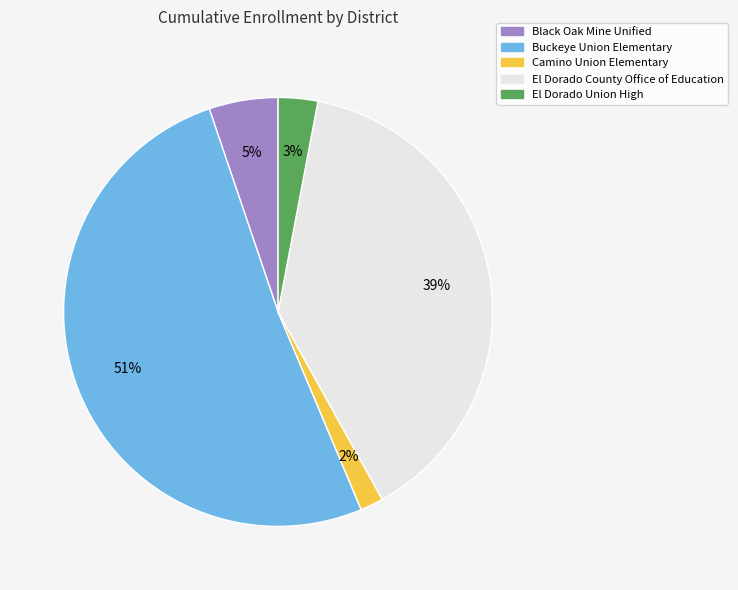

Which category has the biggest portion of the pie?

Buckeye Union Elementary